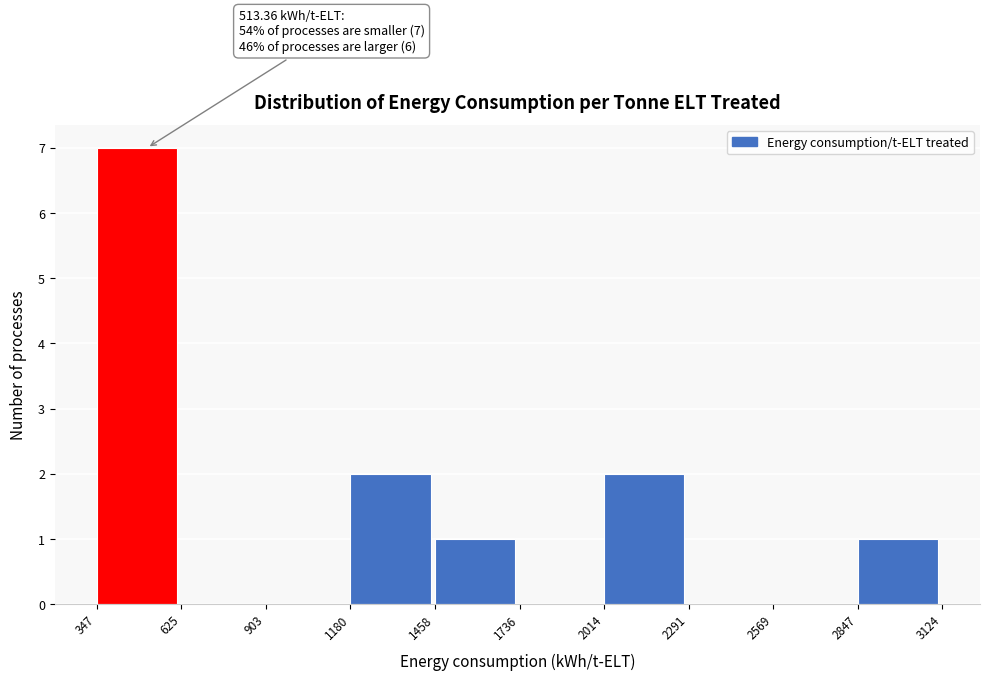

Which range on the x-axis has the tallest bar?

347 to 625